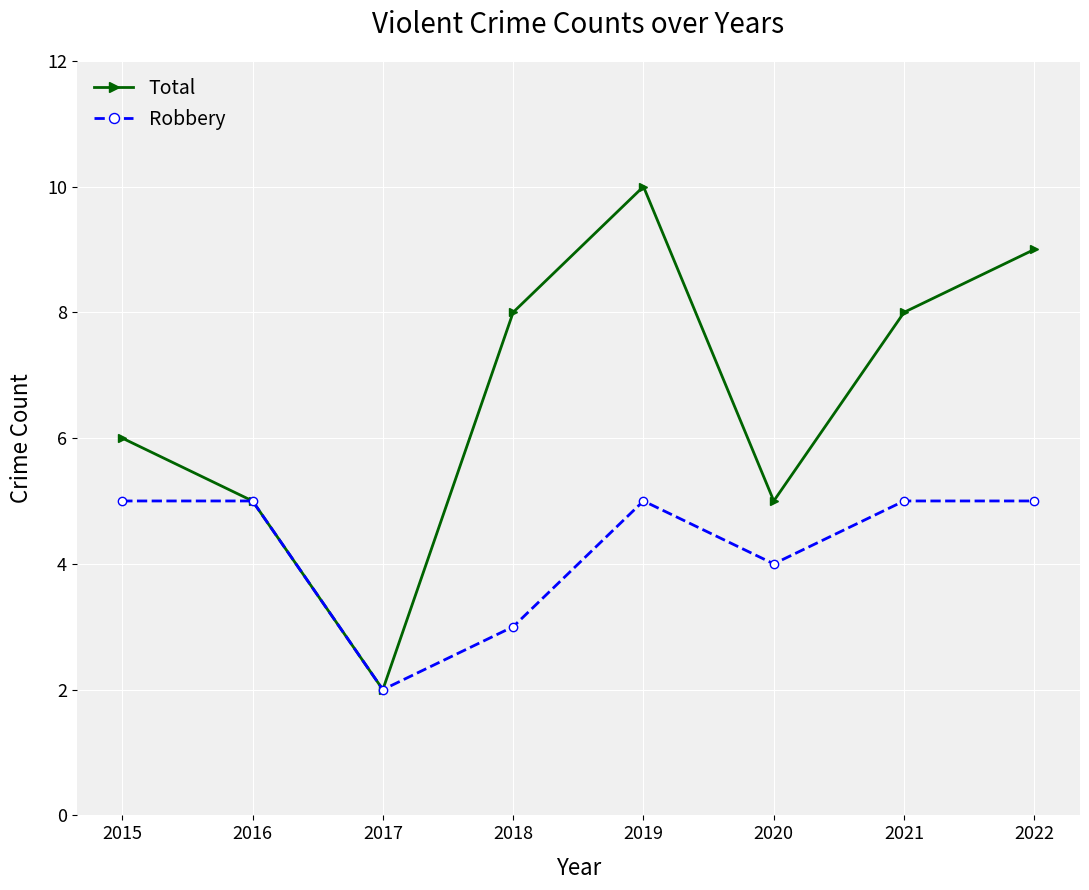

Which series has the largest total across all categories?

Total